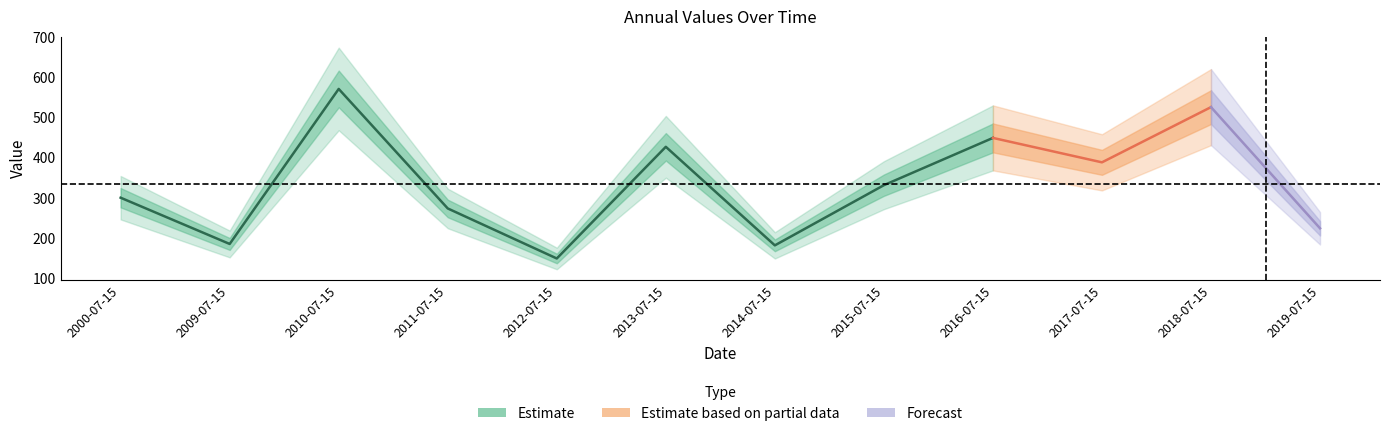

Reading left to right, extract all data points from this chart.

2000-07-15=300.3	2009-07-15=185.3	2010-07-15=570.8	2011-07-15=273.6	2012-07-15=149.1	2013-07-15=426.9	2014-07-15=181.7	2015-07-15=331.4	2016-07-15=449.0	2017-07-15=388.2	2018-07-15=525.6	2019-07-15=224.2